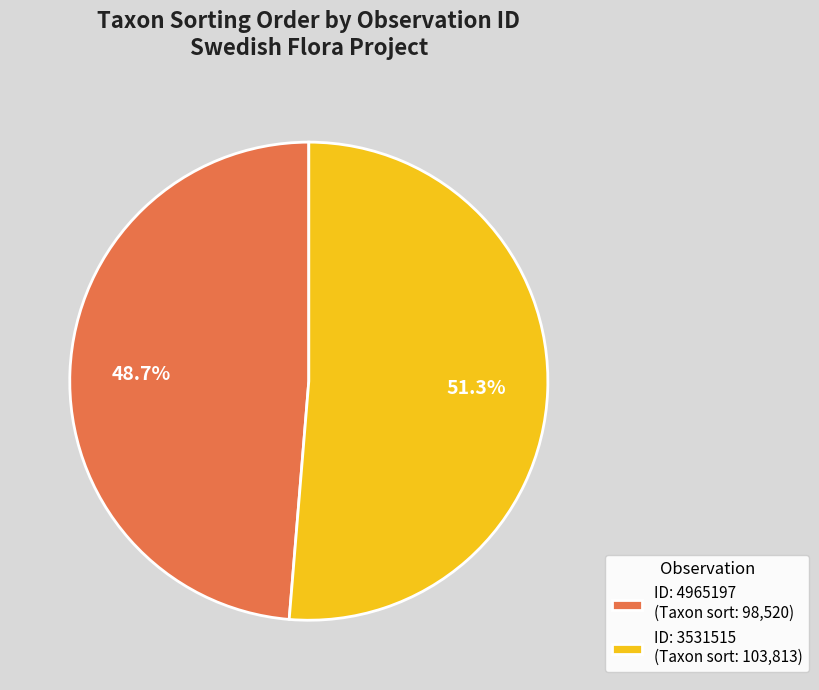

Which has a higher value, ID: 4965197 (Taxon sort: 98,520) or ID: 3531515 (Taxon sort: 103,813)?

ID: 3531515 (Taxon sort: 103,813)